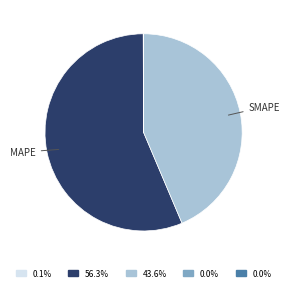

Does any single category account for the majority?

Yes